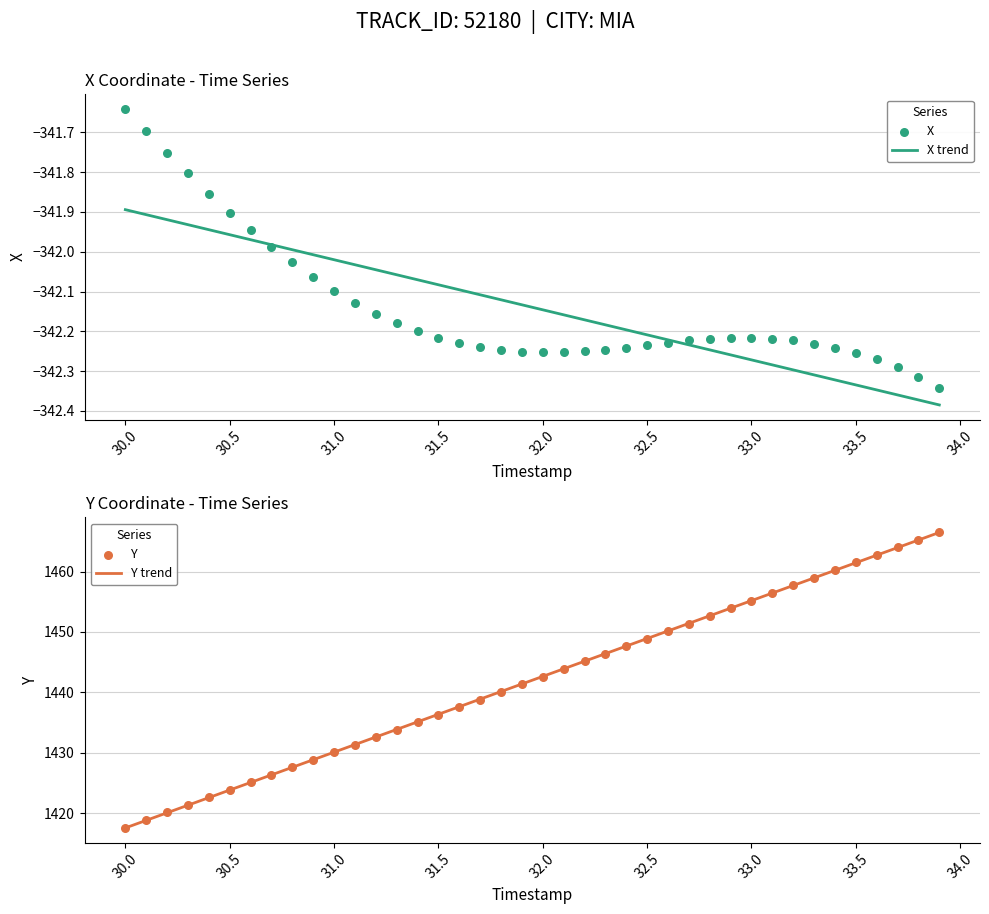

Which series has the largest total across all categories?

Y